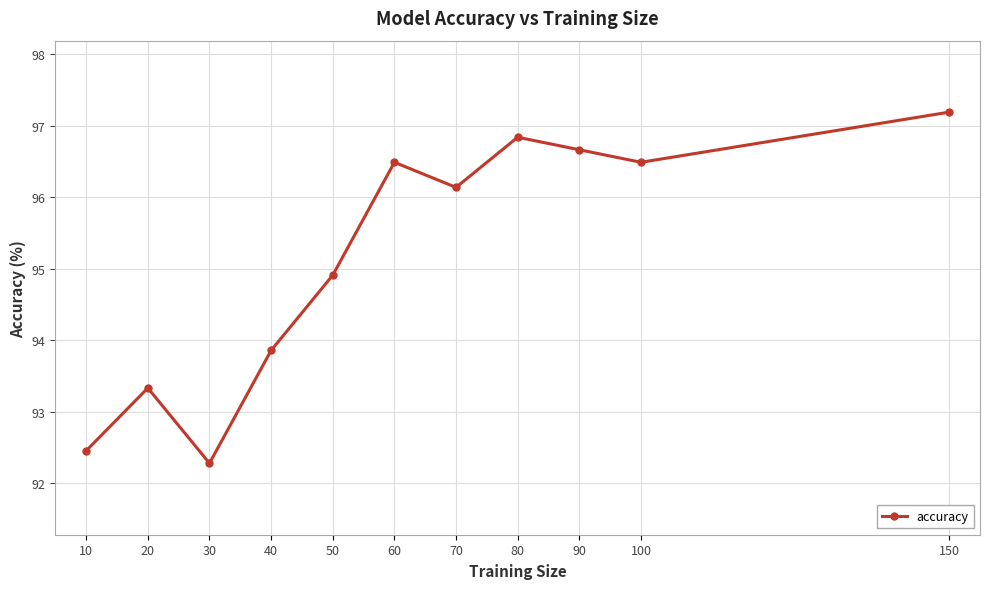

How many data points does each series have?

11